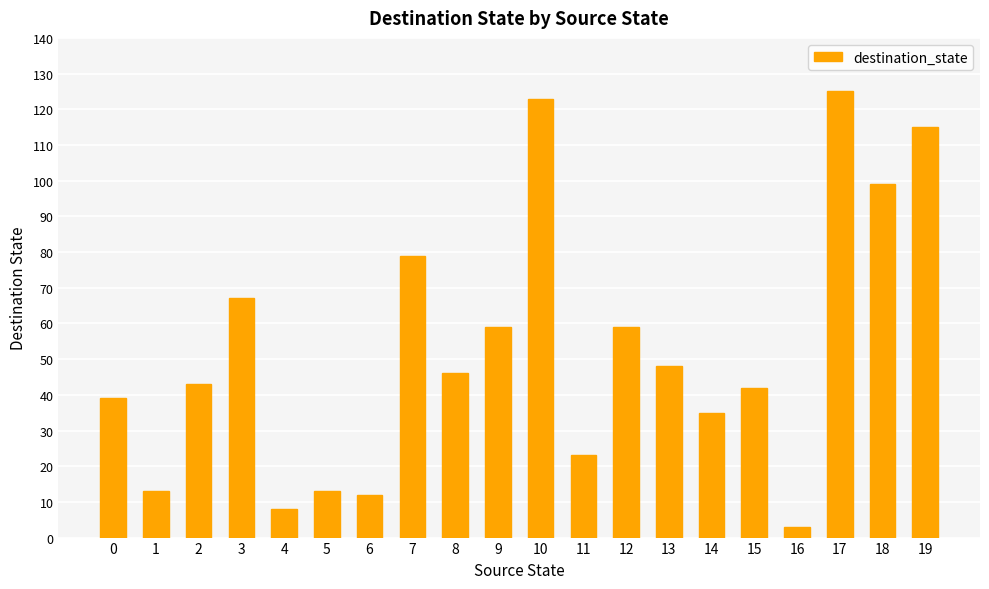

What is the greatest value displayed?

125